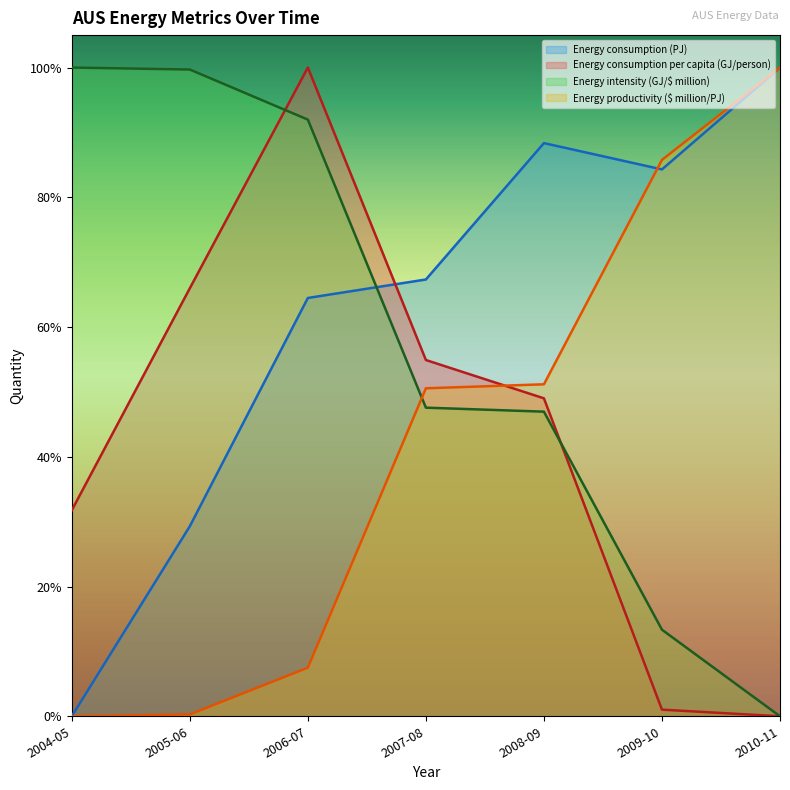

What is the difference between the Energy intensity (GJ/$ million) values at 2007-08 and 2006-07?

0.4